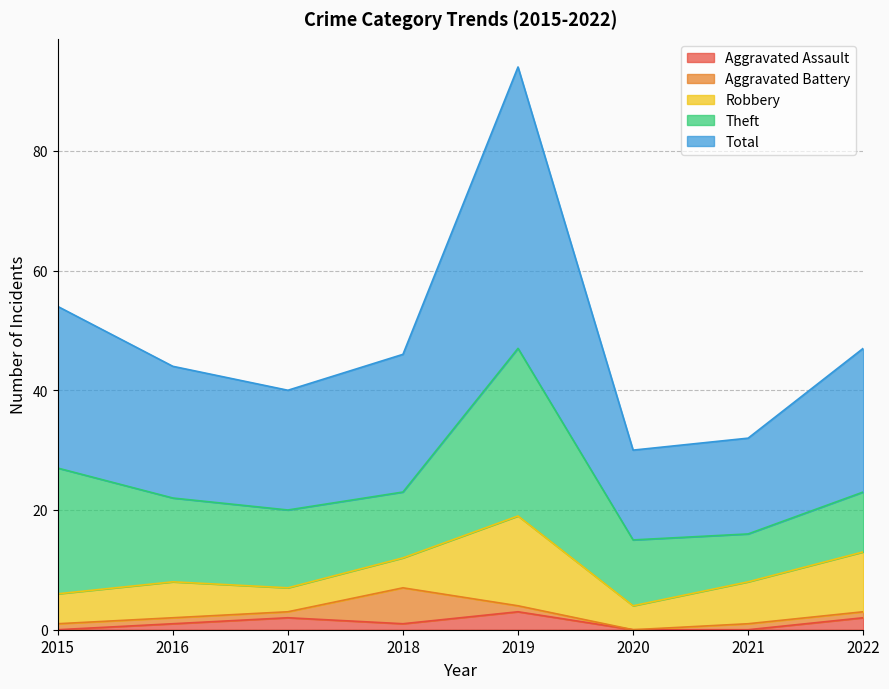

At which category is the sum across all series the highest?

2019